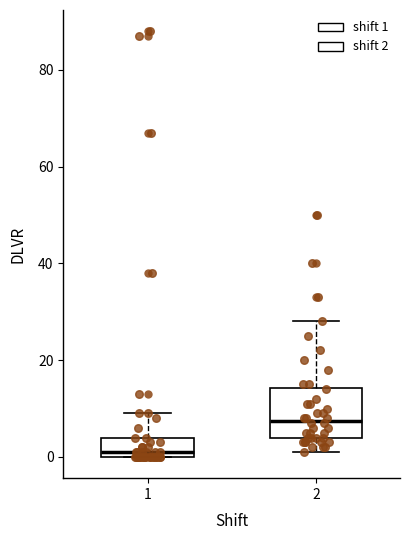

Reading left to right, read every box against the y-axis: the position of its median line, the range the box covers, and the ends of its whiskers. The values are not printed on the chart, so give them approximately, as read against the axis.

1: median 2, box 0 to 4, whiskers 0 to 10
2: median 8, box 4 to 14, whiskers 2 to 28